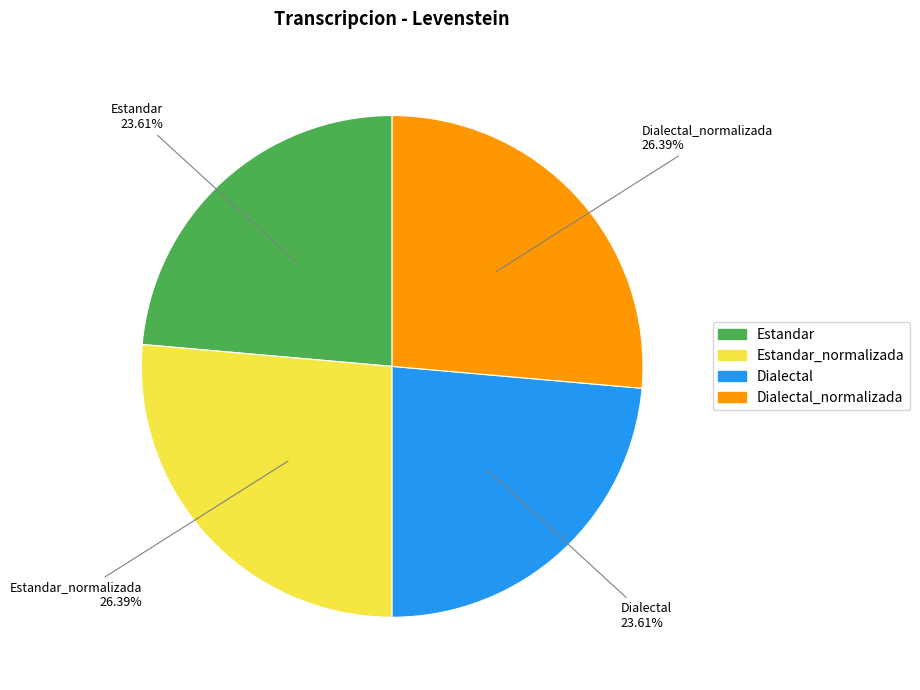

Does any single category account for the majority?

No